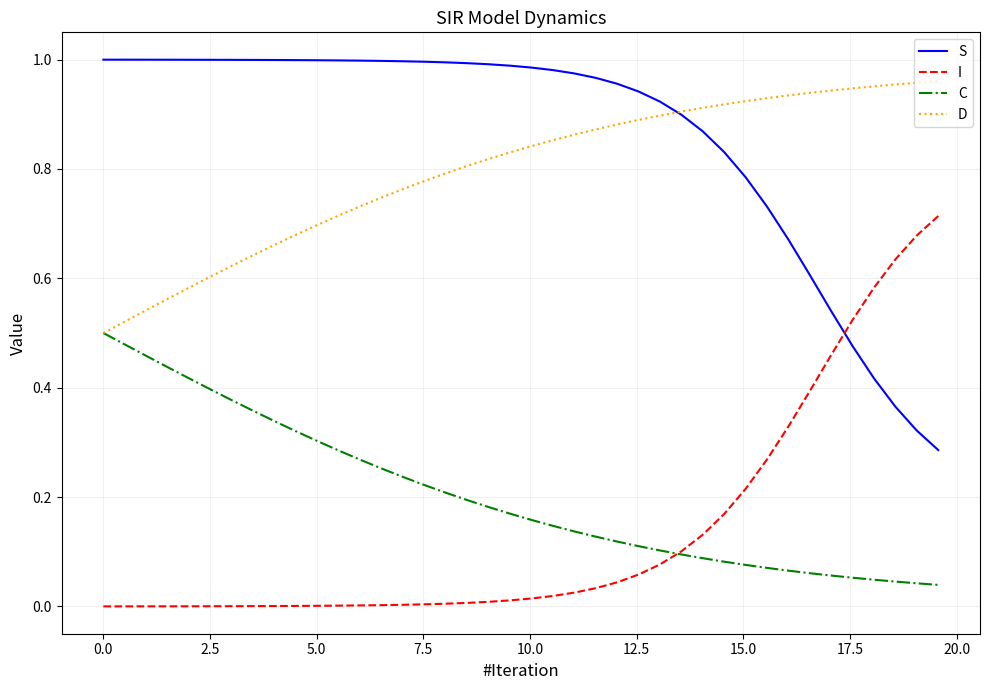

Which series has the largest total across all categories?

S